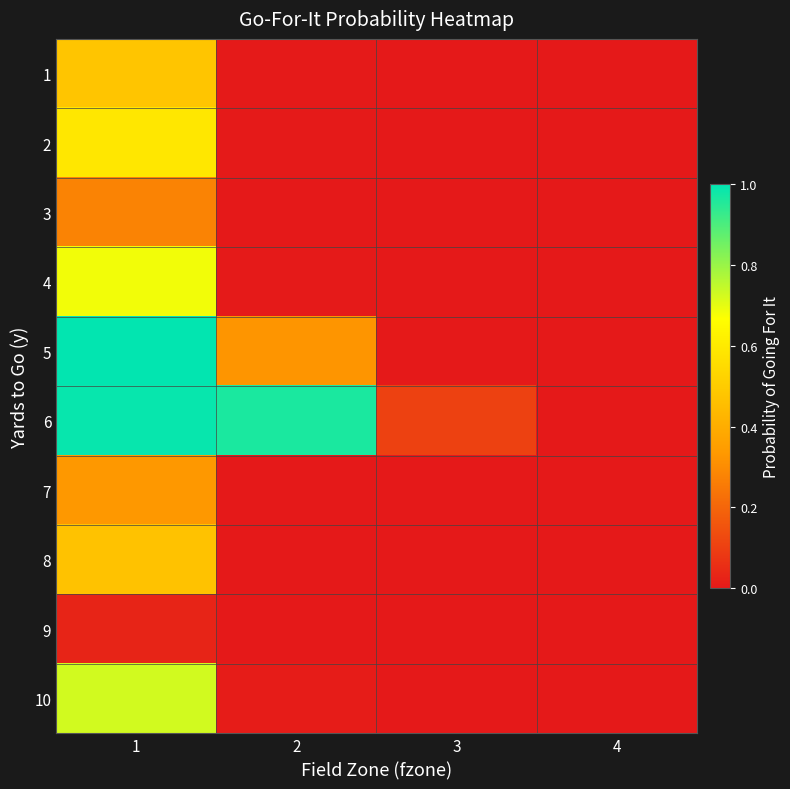

How many categories are shown in the chart?

4